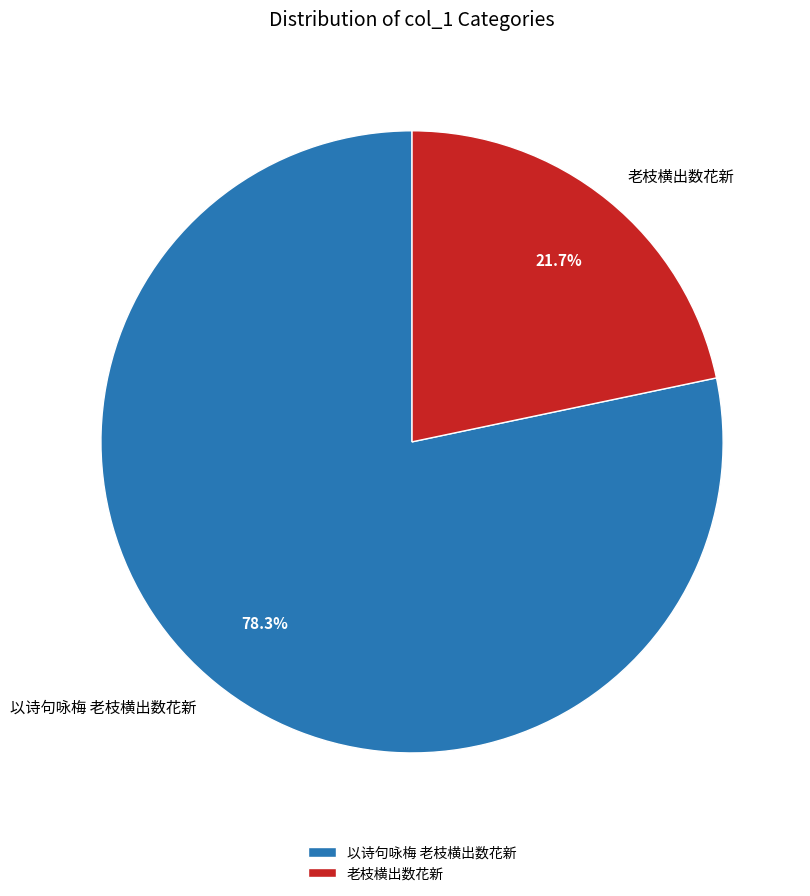

Which slice is the smallest?

老枝横出数花新